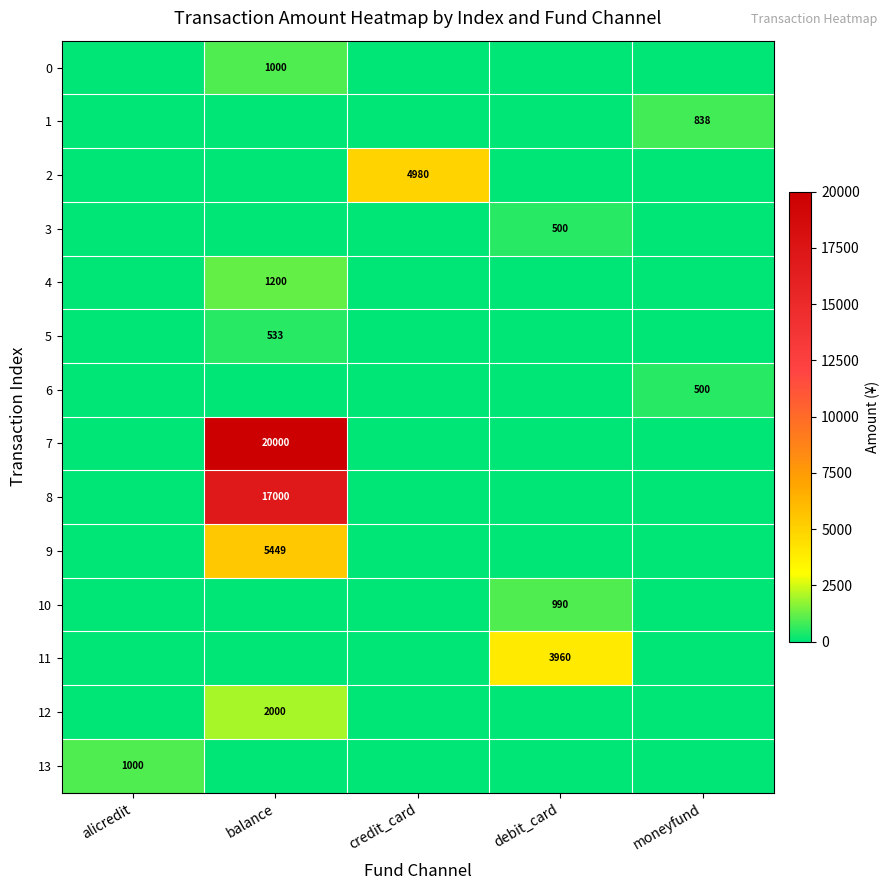

Is it true that 12 equals 2000 at balance?

True